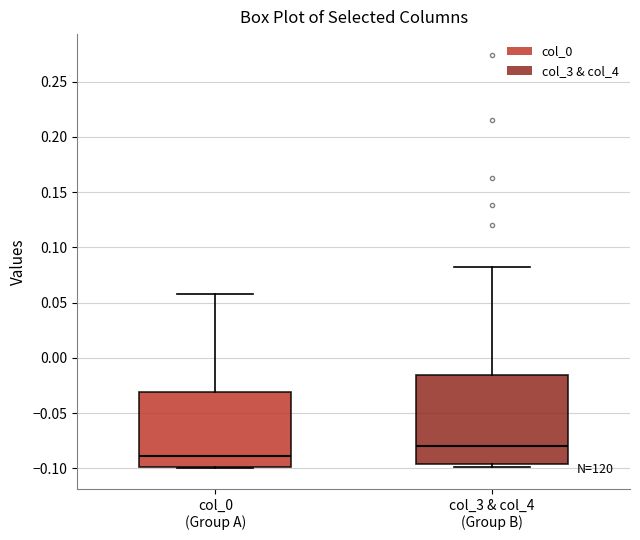

Which box is the tallest, from its lower edge to its upper edge?

col_3 & col_4 (Group B)